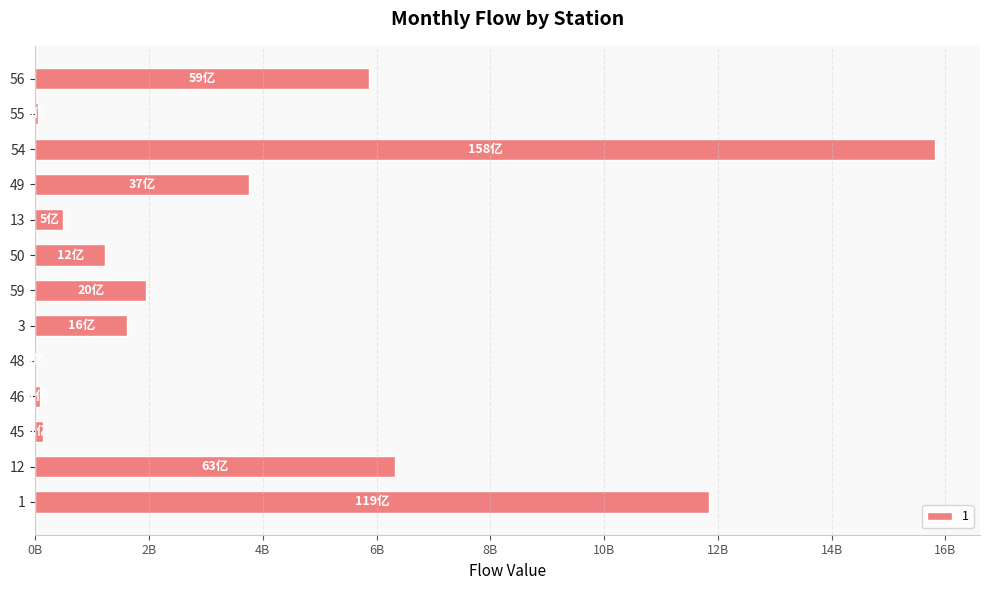

Is it true that the value at 59 is 3334736446?

False